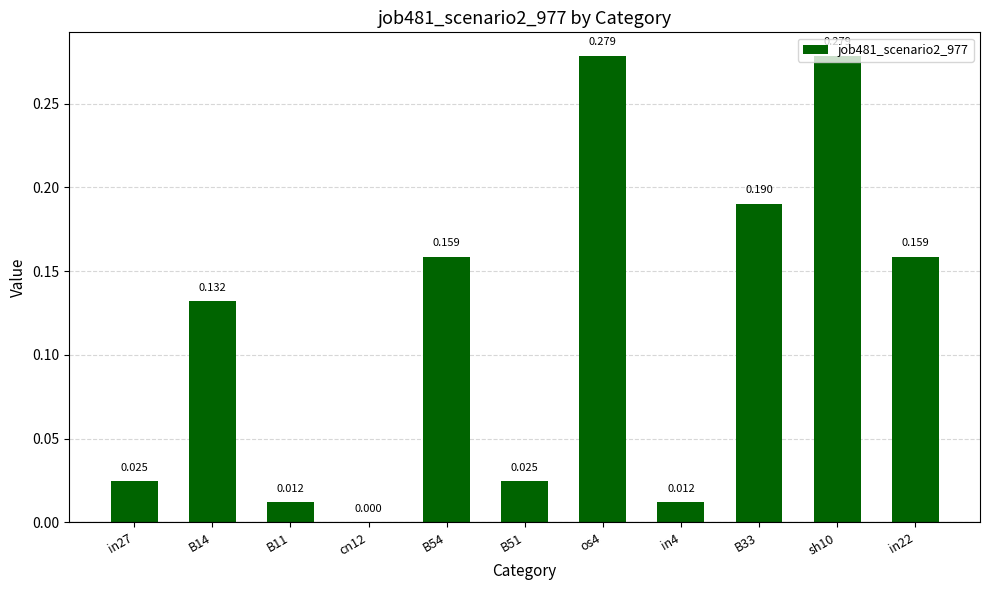

Which category has the lowest value across all series?

cn12